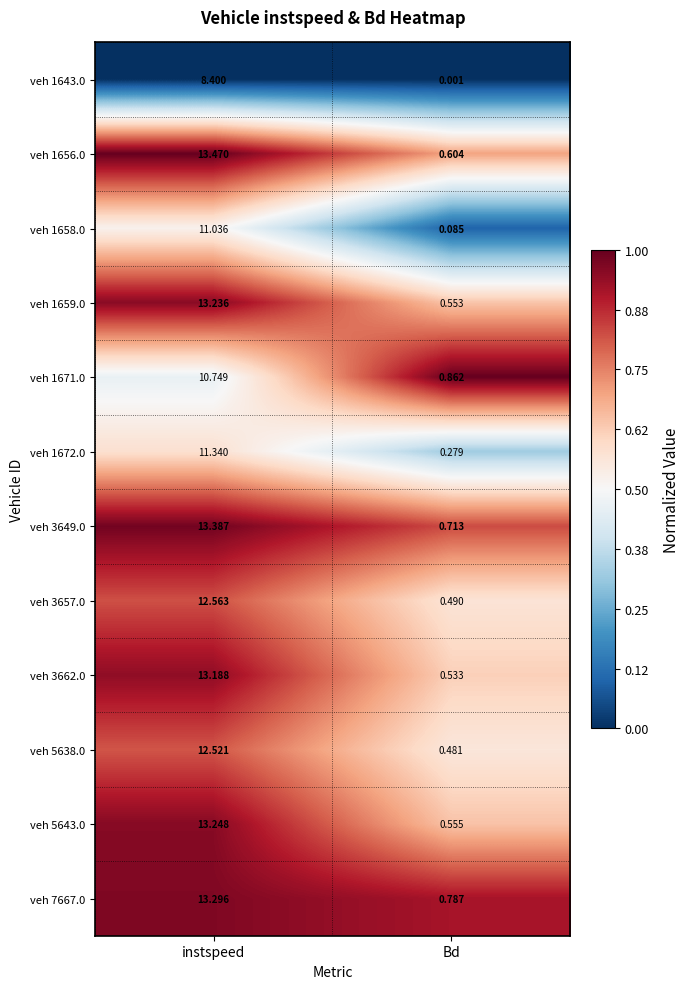

At which category does the chart reach its peak across all series?

instspeed